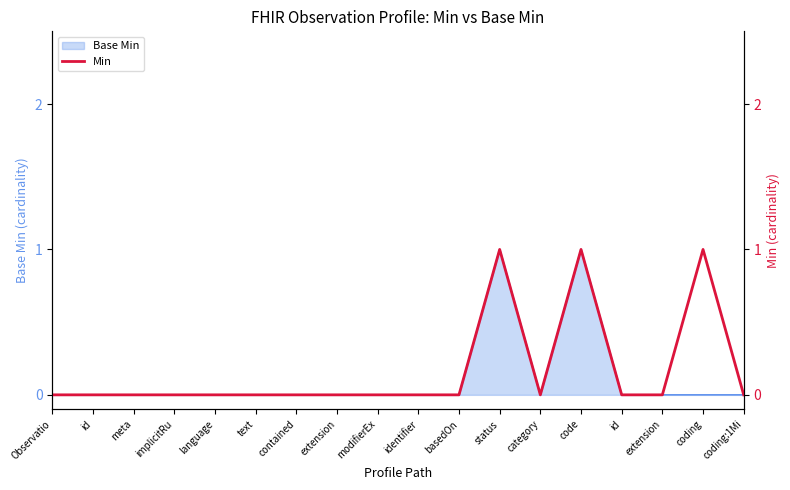

Which has a higher value, extension or id?

extension